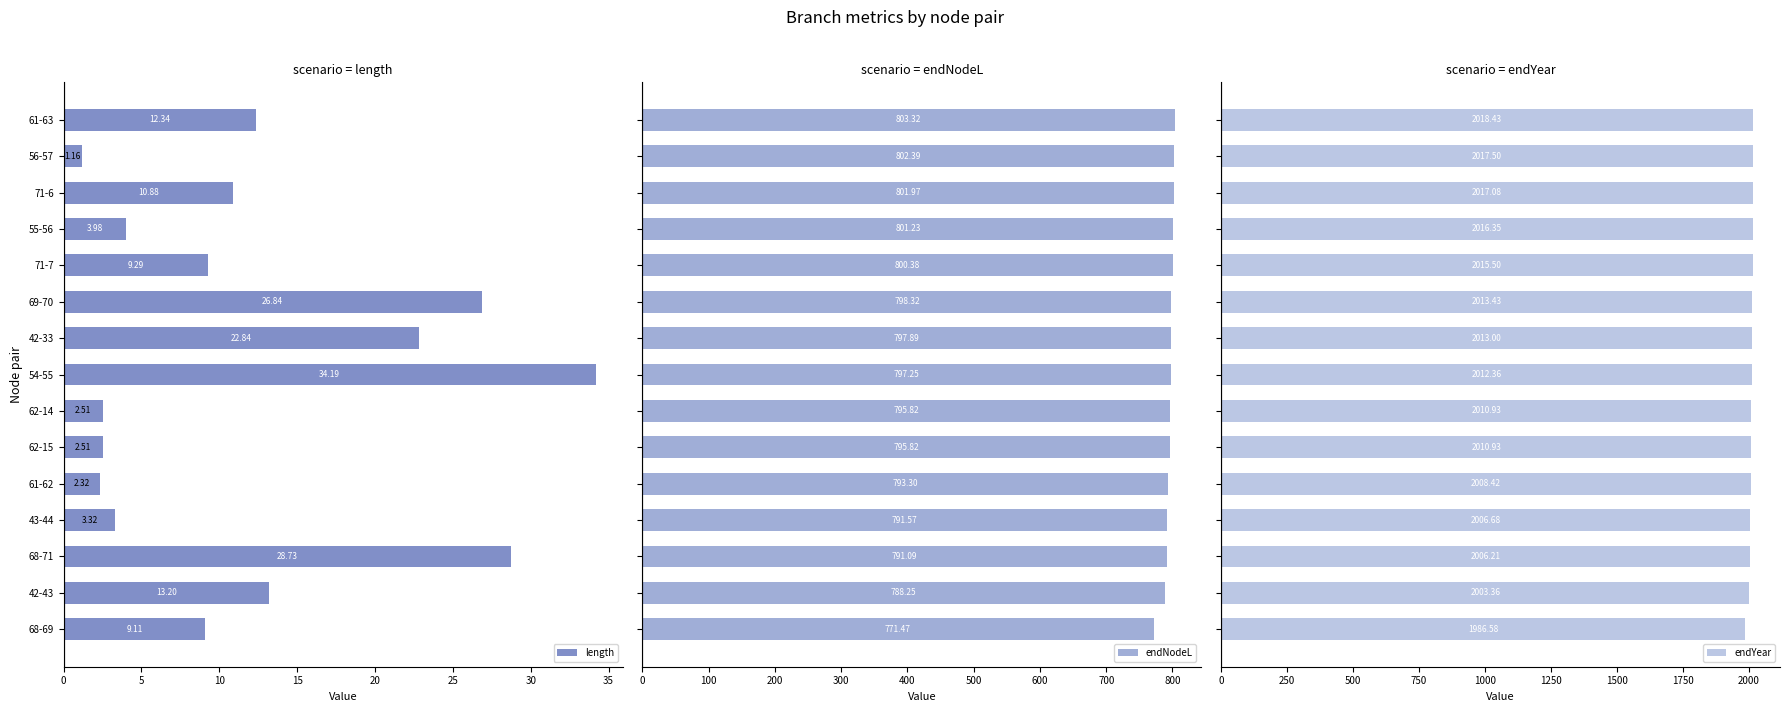

What is the difference between the maximum and second lowest values in the length series?

31.9